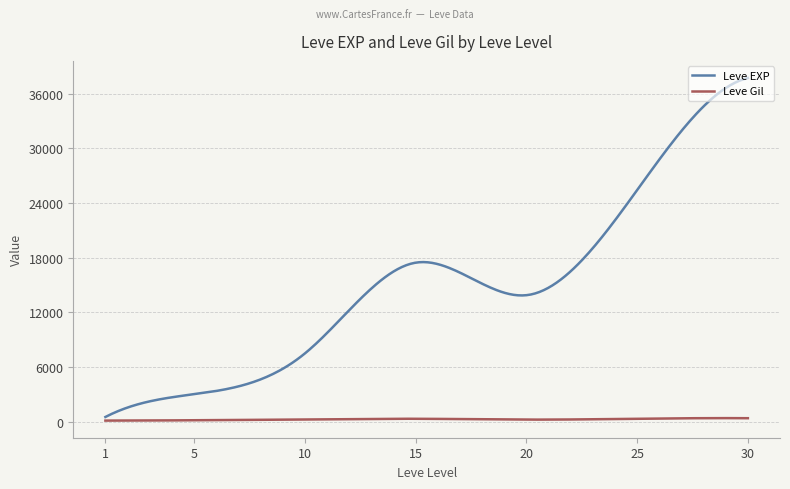

Does the chart display data point markers on the line(s)?

No